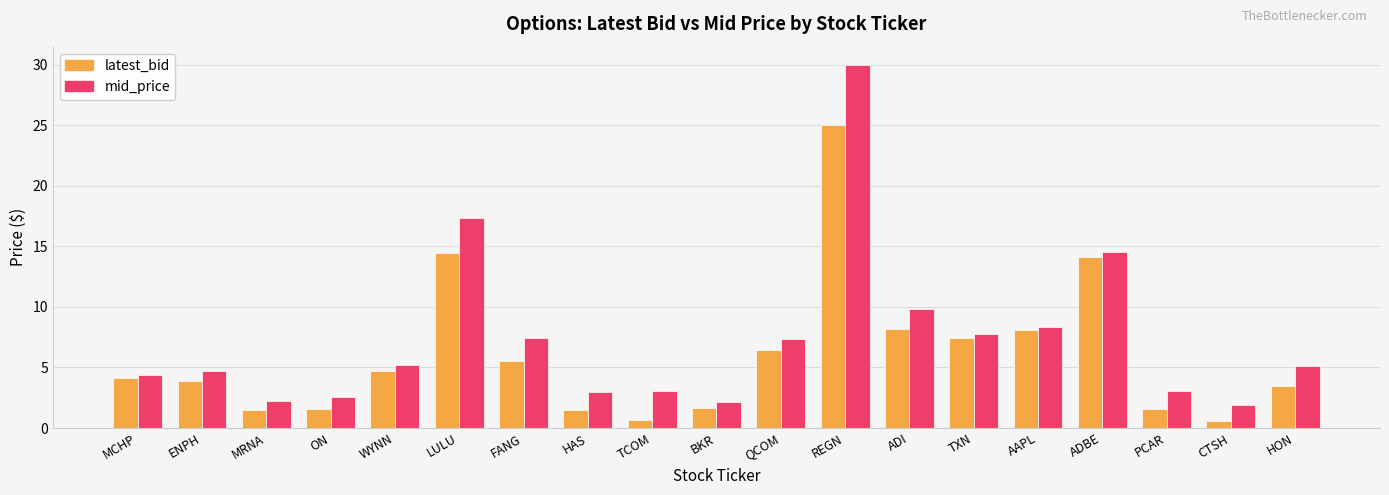

What is the minimum value for mid_price?

1.9